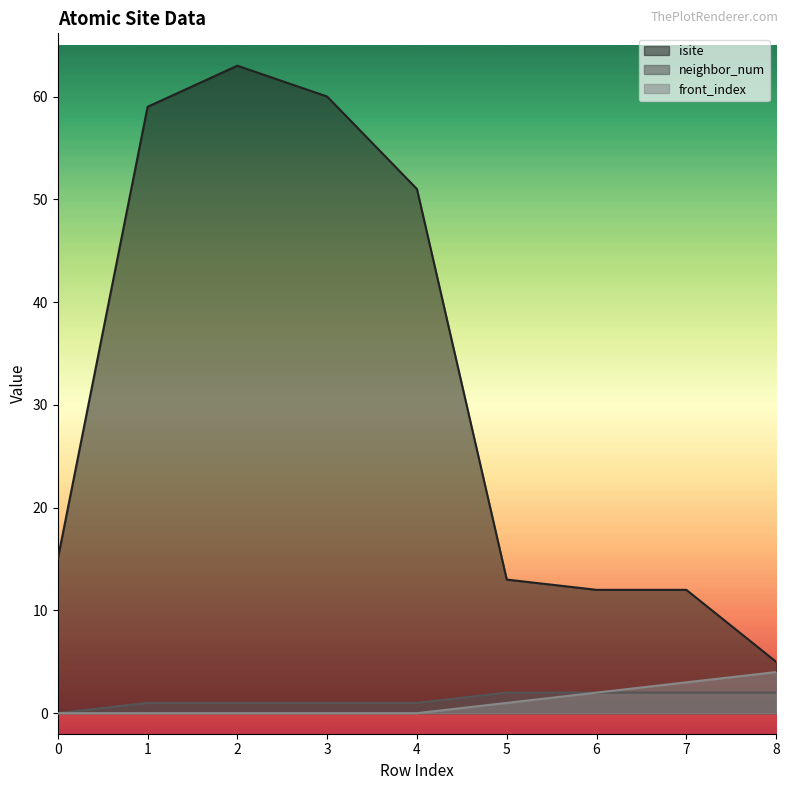

Between 1 and 3, which series saw the biggest shift?

isite